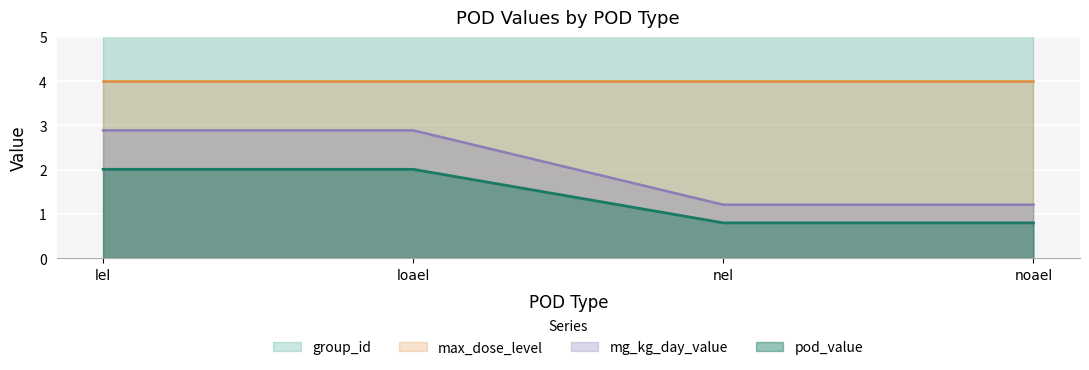

What is the label of the 4th point from the right?

lel